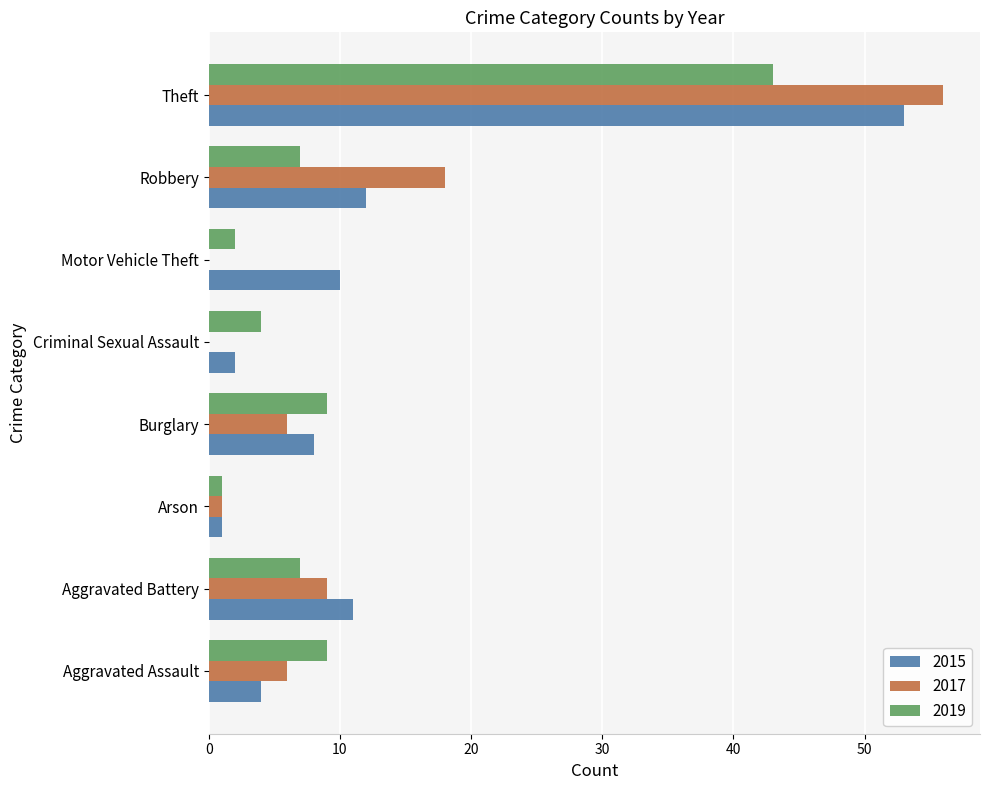

What is the highest value of the 2017 series?

56